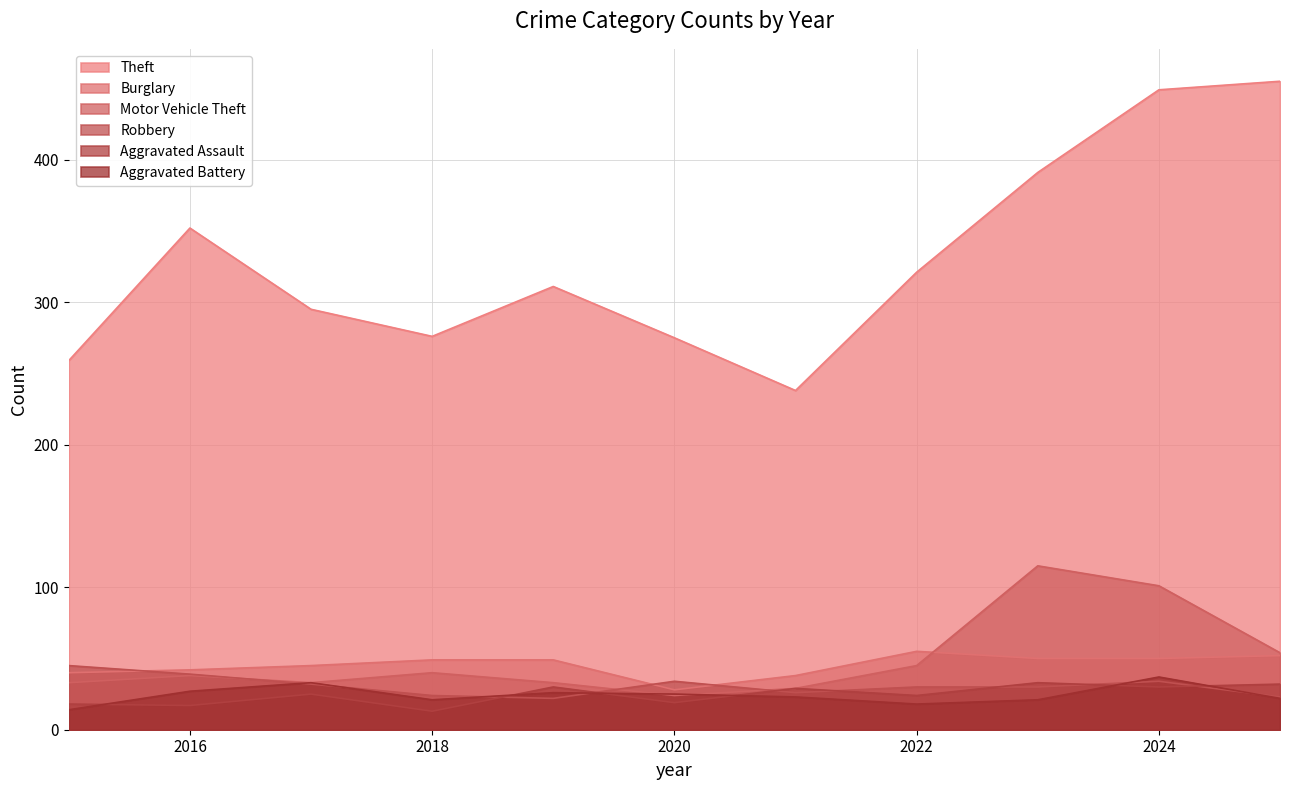

Reading left to right, what are all the values shown in this chart?

Theft: 2015=259	2016=352	2017=295	2018=276	2019=311	2020=275	2021=238	2022=321	2023=391	2024=449	2025=455
Burglary: 2015=40	2016=42	2017=45	2018=49	2019=49	2020=28	2021=38	2022=55	2023=50	2024=50	2025=52
Motor Vehicle Theft: 2015=33	2016=38	2017=33	2018=40	2019=33	2020=24	2021=29	2022=45	2023=115	2024=101	2025=54
Robbery: 2015=45	2016=39	2017=32	2018=24	2019=22	2020=34	2021=26	2022=30	2023=30	2024=34	2025=23
Aggravated Assault: 2015=18	2016=17	2017=25	2018=13	2019=30	2020=19	2021=29	2022=24	2023=33	2024=30	2025=32
Aggravated Battery: 2015=14	2016=27	2017=33	2018=21	2019=26	2020=25	2021=23	2022=18	2023=21	2024=37	2025=22